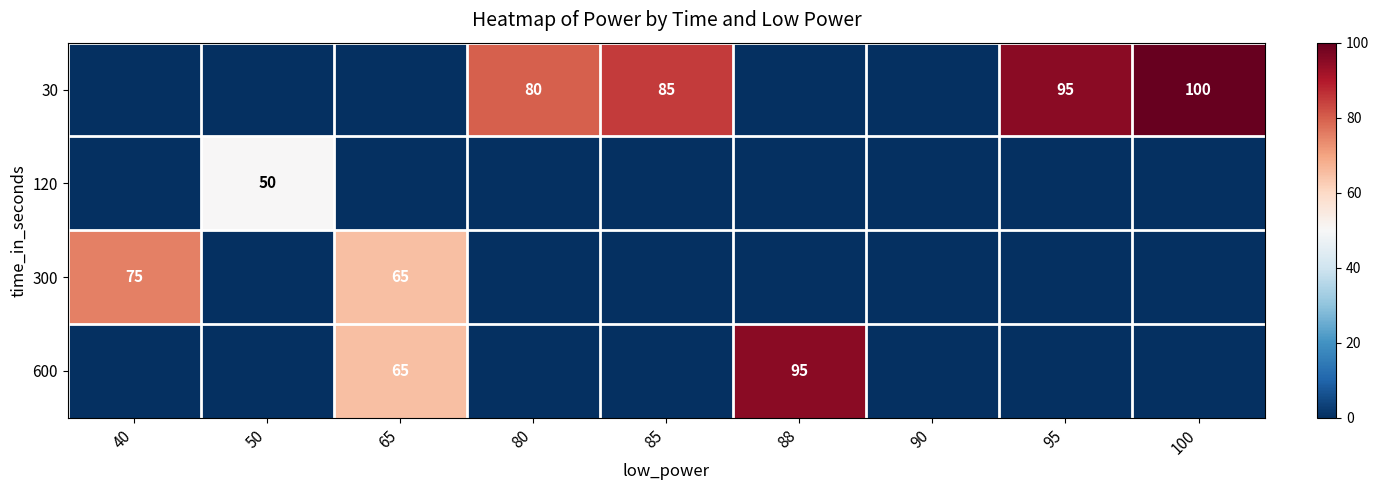

Which has a higher value, 40 or 65?

40